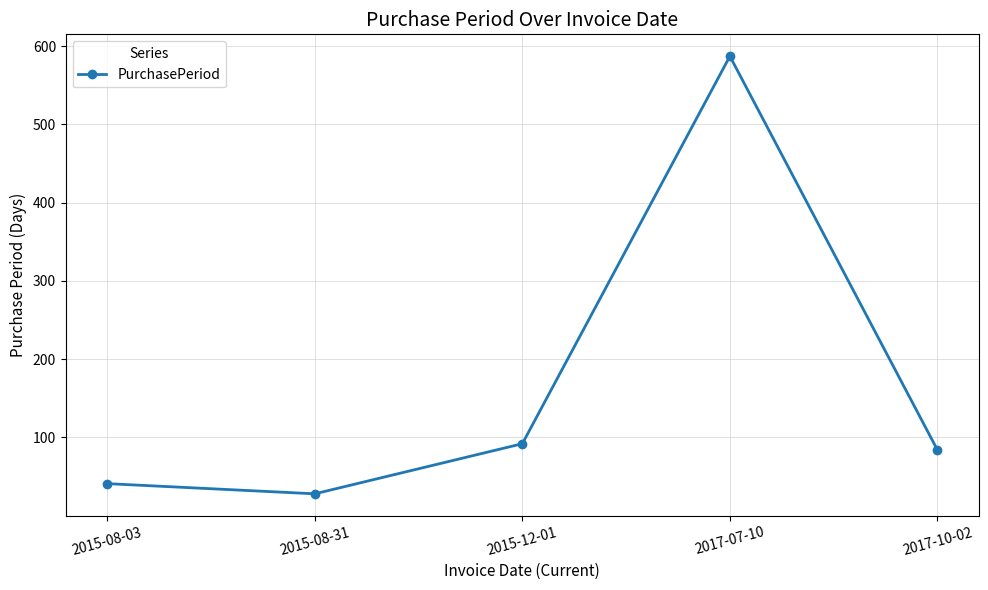

How many values are below 84?

2